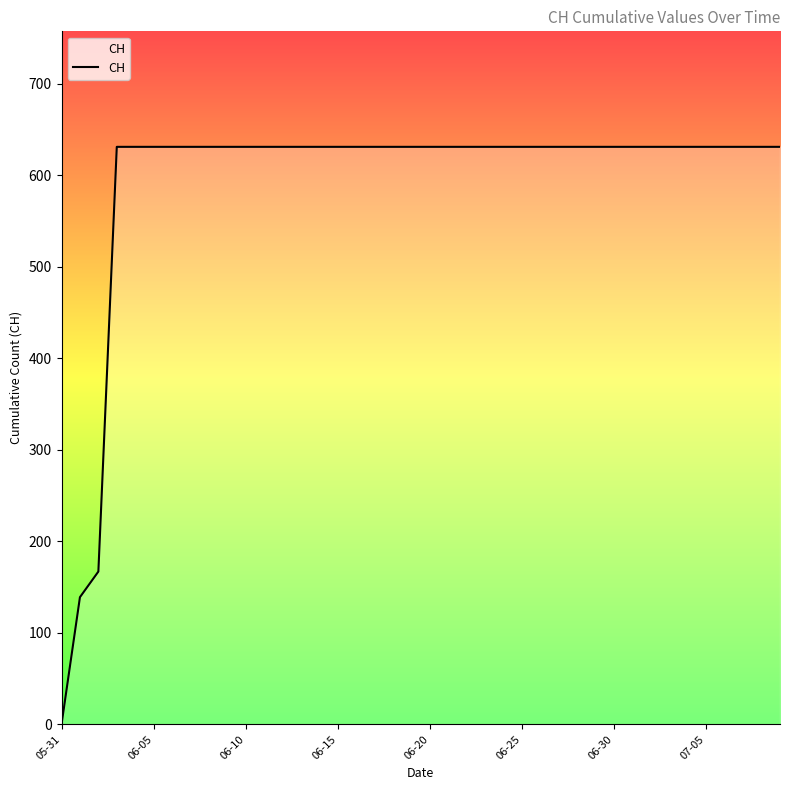

What is the maximum value shown in the chart?

631